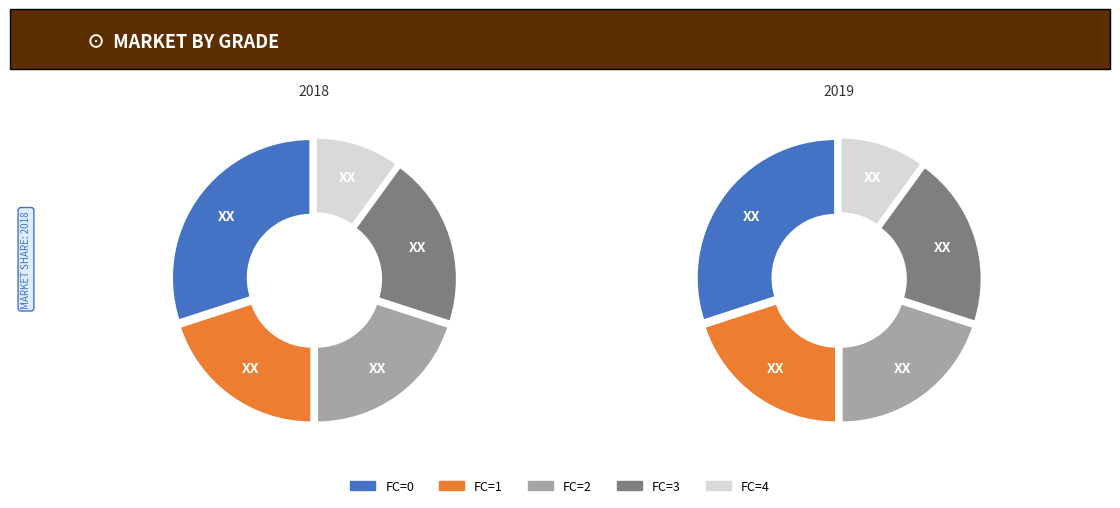

Does any single category account for the majority?

No